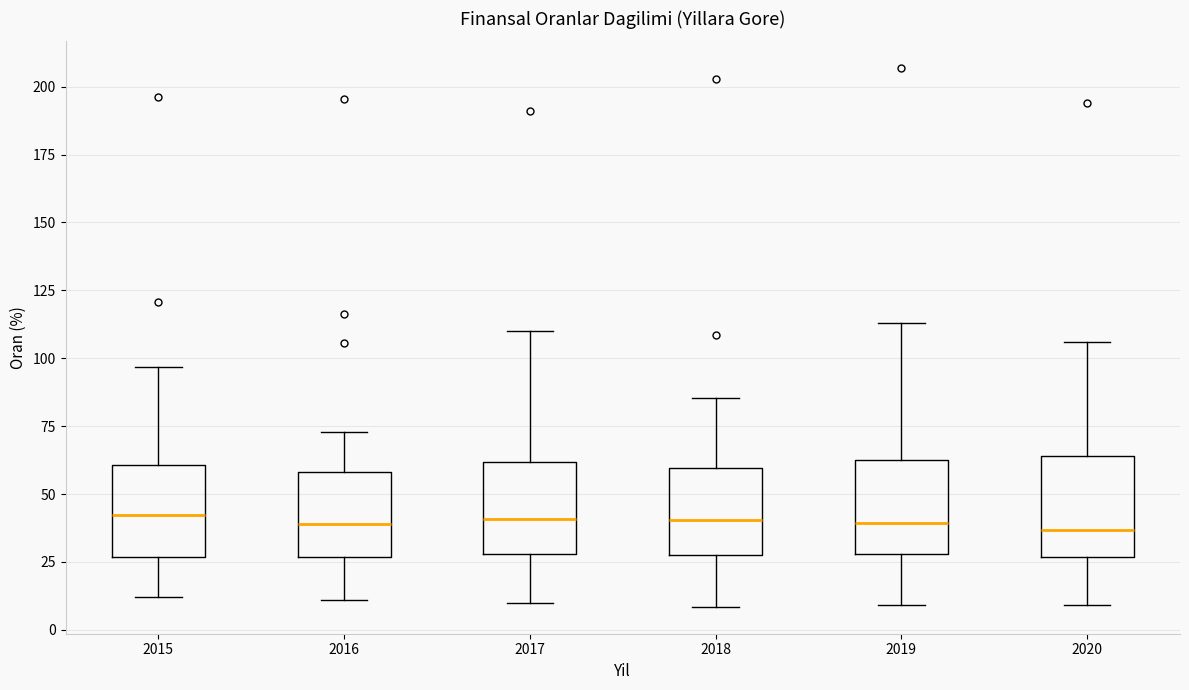

Reading left to right, read every box against the y-axis: the position of its median line, the range the box covers, and the ends of its whiskers. The values are not printed on the chart, so give them approximately, as read against the axis.

2015: median 40, box 25 to 60, whiskers 10 to 95
2016: median 40, box 25 to 60, whiskers 10 to 75
2017: median 40, box 30 to 60, whiskers 10 to 110
2018: median 40, box 30 to 60, whiskers 10 to 85
2019: median 40, box 30 to 65, whiskers 10 to 115
2020: median 35, box 25 to 65, whiskers 10 to 105